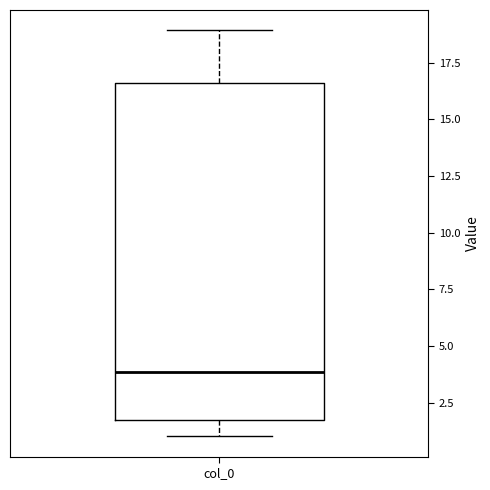

Transcribe this box plot: give where the median line is, the range the box spans, and where the two whiskers end, as read against the y-axis. The values are not printed on the chart, so give them approximately, as read against the axis.

median 4.0, box 1.5 to 16.5, whiskers 1.0 to 19.0